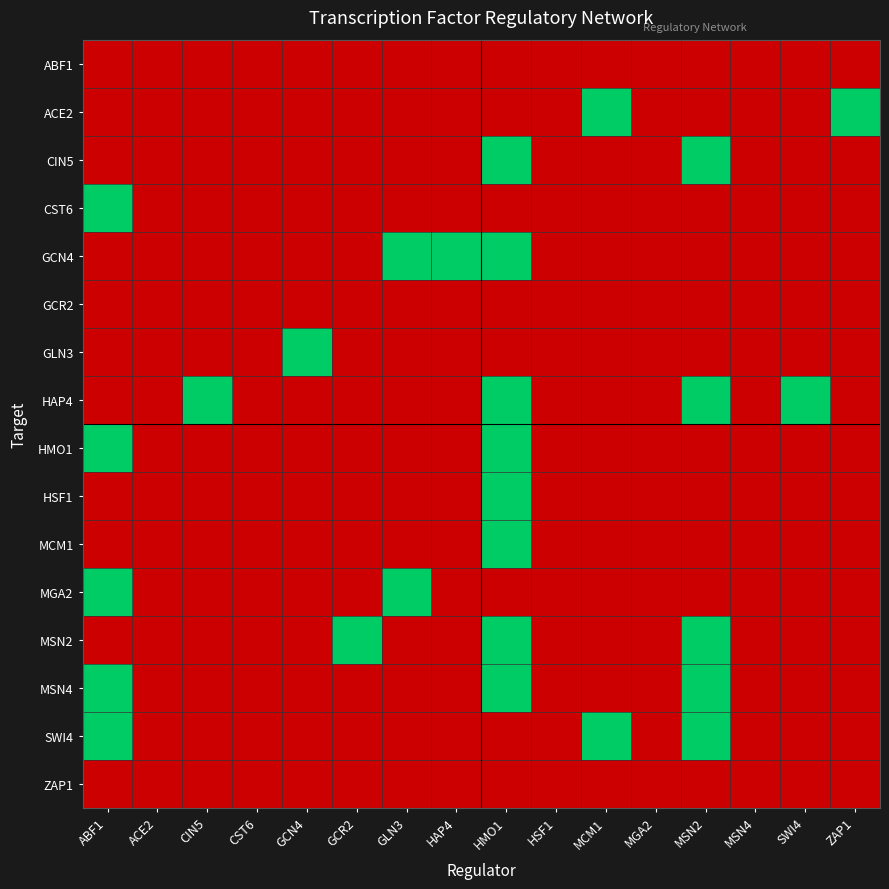

Reading left to right, transcribe all the data shown in this chart.

ABF1: ABF1=0	ACE2=0	CIN5=0	CST6=0	GCN4=0	GCR2=0	GLN3=0	HAP4=0	HMO1=0	HSF1=0	MCM1=0	MGA2=0	MSN2=0	MSN4=0	SWI4=0	ZAP1=0
ACE2: ABF1=0	ACE2=0	CIN5=0	CST6=0	GCN4=0	GCR2=0	GLN3=0	HAP4=0	HMO1=0	HSF1=0	MCM1=1	MGA2=0	MSN2=0	MSN4=0	SWI4=0	ZAP1=1
CIN5: ABF1=0	ACE2=0	CIN5=0	CST6=0	GCN4=0	GCR2=0	GLN3=0	HAP4=0	HMO1=1	HSF1=0	MCM1=0	MGA2=0	MSN2=1	MSN4=0	SWI4=0	ZAP1=0
CST6: ABF1=1	ACE2=0	CIN5=0	CST6=0	GCN4=0	GCR2=0	GLN3=0	HAP4=0	HMO1=0	HSF1=0	MCM1=0	MGA2=0	MSN2=0	MSN4=0	SWI4=0	ZAP1=0
GCN4: ABF1=0	ACE2=0	CIN5=0	CST6=0	GCN4=0	GCR2=0	GLN3=1	HAP4=1	HMO1=1	HSF1=0	MCM1=0	MGA2=0	MSN2=0	MSN4=0	SWI4=0	ZAP1=0
GCR2: ABF1=0	ACE2=0	CIN5=0	CST6=0	GCN4=0	GCR2=0	GLN3=0	HAP4=0	HMO1=0	HSF1=0	MCM1=0	MGA2=0	MSN2=0	MSN4=0	SWI4=0	ZAP1=0
GLN3: ABF1=0	ACE2=0	CIN5=0	CST6=0	GCN4=1	GCR2=0	GLN3=0	HAP4=0	HMO1=0	HSF1=0	MCM1=0	MGA2=0	MSN2=0	MSN4=0	SWI4=0	ZAP1=0
HAP4: ABF1=0	ACE2=0	CIN5=1	CST6=0	GCN4=0	GCR2=0	GLN3=0	HAP4=0	HMO1=1	HSF1=0	MCM1=0	MGA2=0	MSN2=1	MSN4=0	SWI4=1	ZAP1=0
HMO1: ABF1=1	ACE2=0	CIN5=0	CST6=0	GCN4=0	GCR2=0	GLN3=0	HAP4=0	HMO1=1	HSF1=0	MCM1=0	MGA2=0	MSN2=0	MSN4=0	SWI4=0	ZAP1=0
HSF1: ABF1=0	ACE2=0	CIN5=0	CST6=0	GCN4=0	GCR2=0	GLN3=0	HAP4=0	HMO1=1	HSF1=0	MCM1=0	MGA2=0	MSN2=0	MSN4=0	SWI4=0	ZAP1=0
MCM1: ABF1=0	ACE2=0	CIN5=0	CST6=0	GCN4=0	GCR2=0	GLN3=0	HAP4=0	HMO1=1	HSF1=0	MCM1=0	MGA2=0	MSN2=0	MSN4=0	SWI4=0	ZAP1=0
MGA2: ABF1=1	ACE2=0	CIN5=0	CST6=0	GCN4=0	GCR2=0	GLN3=1	HAP4=0	HMO1=0	HSF1=0	MCM1=0	MGA2=0	MSN2=0	MSN4=0	SWI4=0	ZAP1=0
MSN2: ABF1=0	ACE2=0	CIN5=0	CST6=0	GCN4=0	GCR2=1	GLN3=0	HAP4=0	HMO1=1	HSF1=0	MCM1=0	MGA2=0	MSN2=1	MSN4=0	SWI4=0	ZAP1=0
MSN4: ABF1=1	ACE2=0	CIN5=0	CST6=0	GCN4=0	GCR2=0	GLN3=0	HAP4=0	HMO1=1	HSF1=0	MCM1=0	MGA2=0	MSN2=1	MSN4=0	SWI4=0	ZAP1=0
SWI4: ABF1=1	ACE2=0	CIN5=0	CST6=0	GCN4=0	GCR2=0	GLN3=0	HAP4=0	HMO1=0	HSF1=0	MCM1=1	MGA2=0	MSN2=1	MSN4=0	SWI4=0	ZAP1=0
ZAP1: ABF1=0	ACE2=0	CIN5=0	CST6=0	GCN4=0	GCR2=0	GLN3=0	HAP4=0	HMO1=0	HSF1=0	MCM1=0	MGA2=0	MSN2=0	MSN4=0	SWI4=0	ZAP1=0